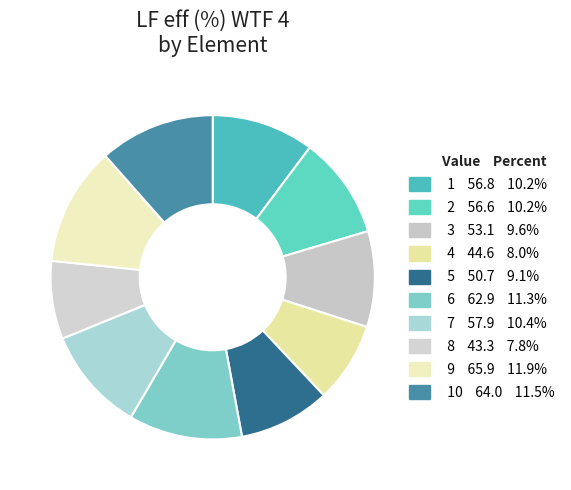

Rank the categories by value from lowest to highest.

8, 4, 5, 3, 2, 1, 7, 6, 10, 9